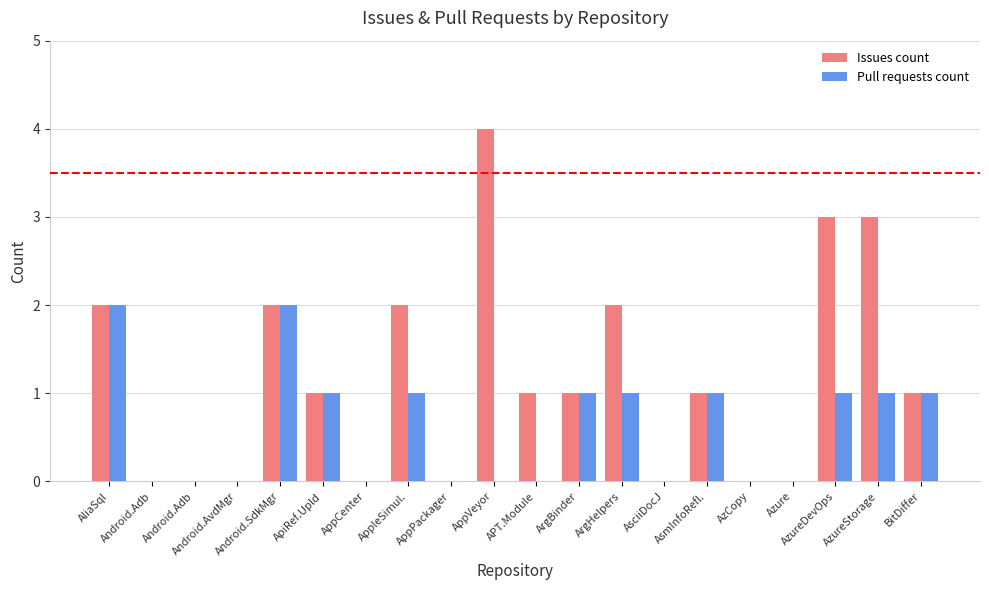

List the series in order of their overall mean, highest first.

Issues count, Pull requests count